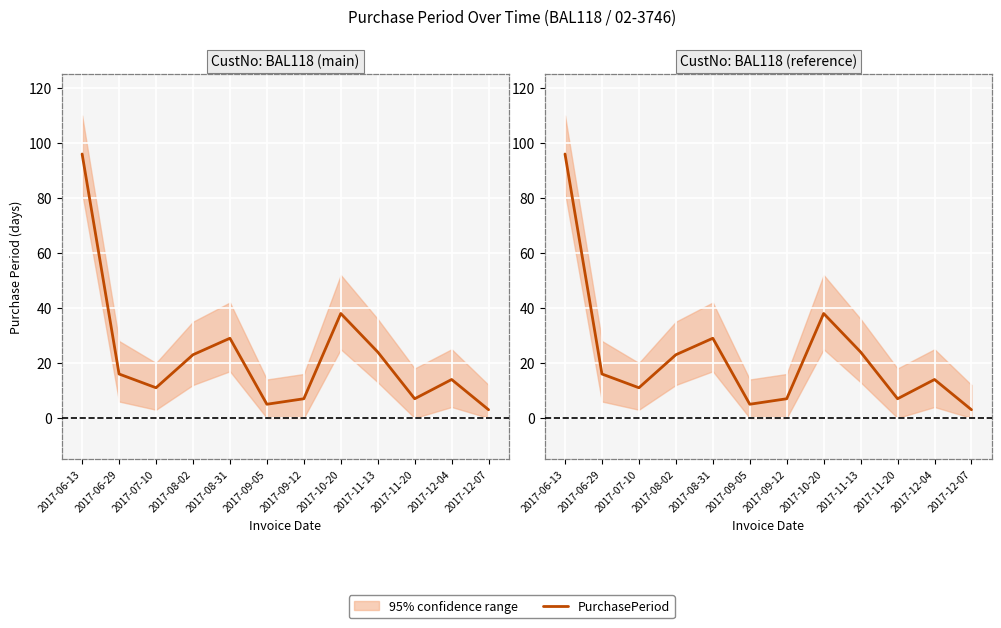

Where is the data nearest to the value 49?

2017-10-20